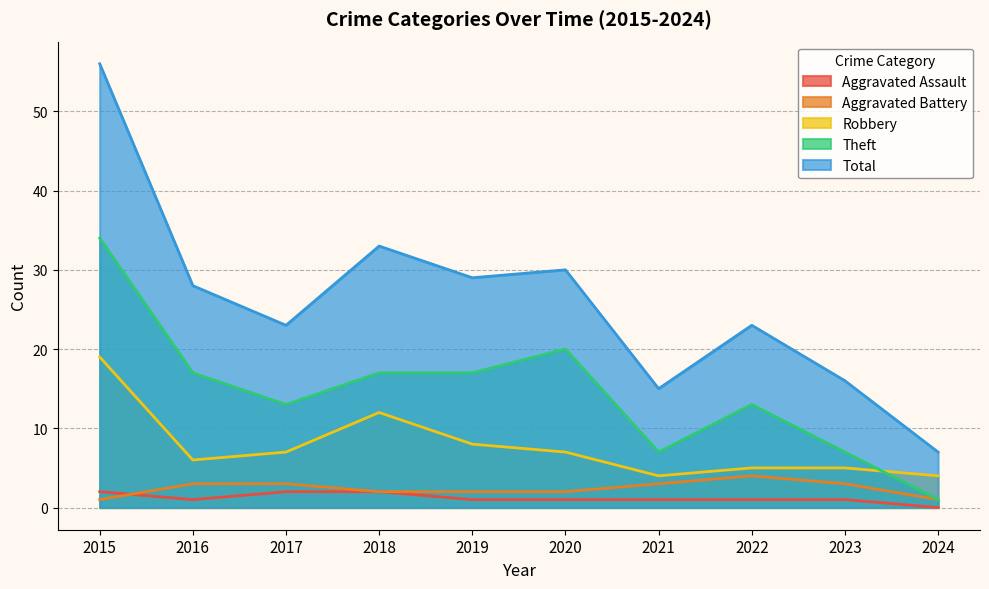

What are all the series names shown in the legend?

Aggravated Assault, Aggravated Battery, Robbery, Theft, Total